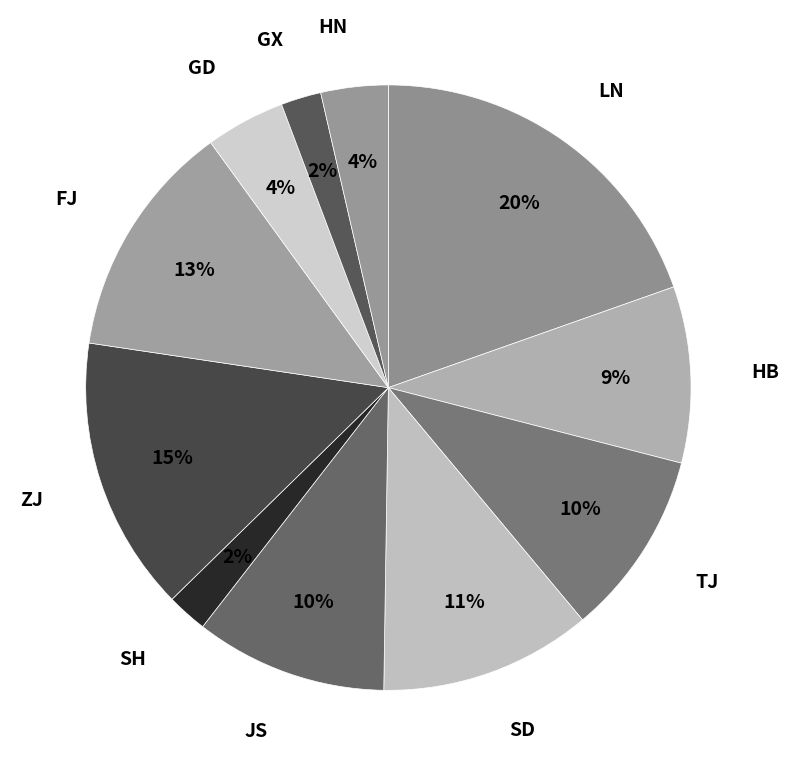

Is it true that FJ is 13% of the pie?

True